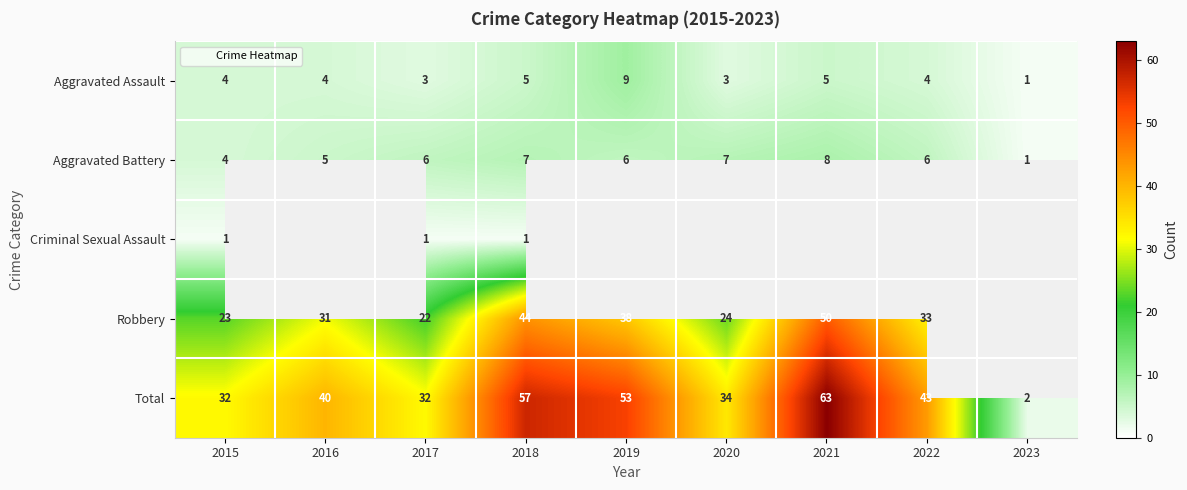

Where is Aggravated Battery nearest to the value 4?

2015